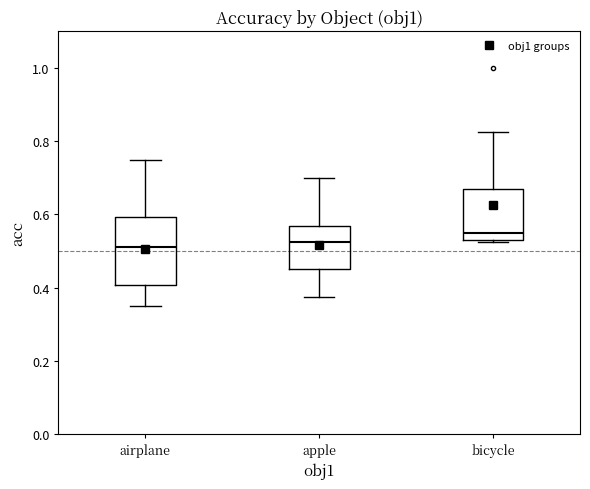

Reading left to right, read every box against the y-axis: the position of its median line, the range the box covers, and the ends of its whiskers. The values are not printed on the chart, so give them approximately, as read against the axis.

airplane: median 0.52, box 0.40 to 0.60, whiskers 0.36 to 0.76
apple: median 0.52, box 0.46 to 0.56, whiskers 0.38 to 0.70
bicycle: median 0.56, box 0.54 to 0.66, whiskers 0.52 to 0.82